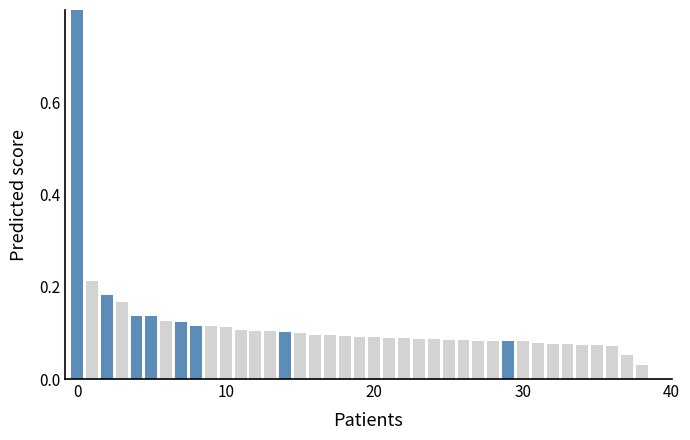

Is it true that the value at 26 is 0.0?

False